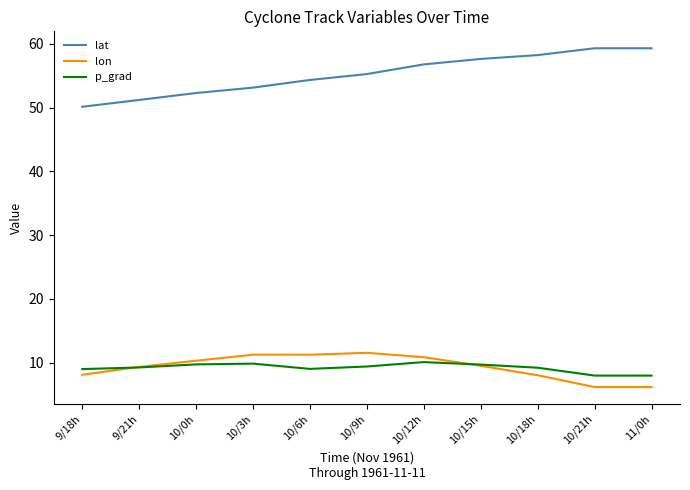

How many values in the lon series exceed 9?

7